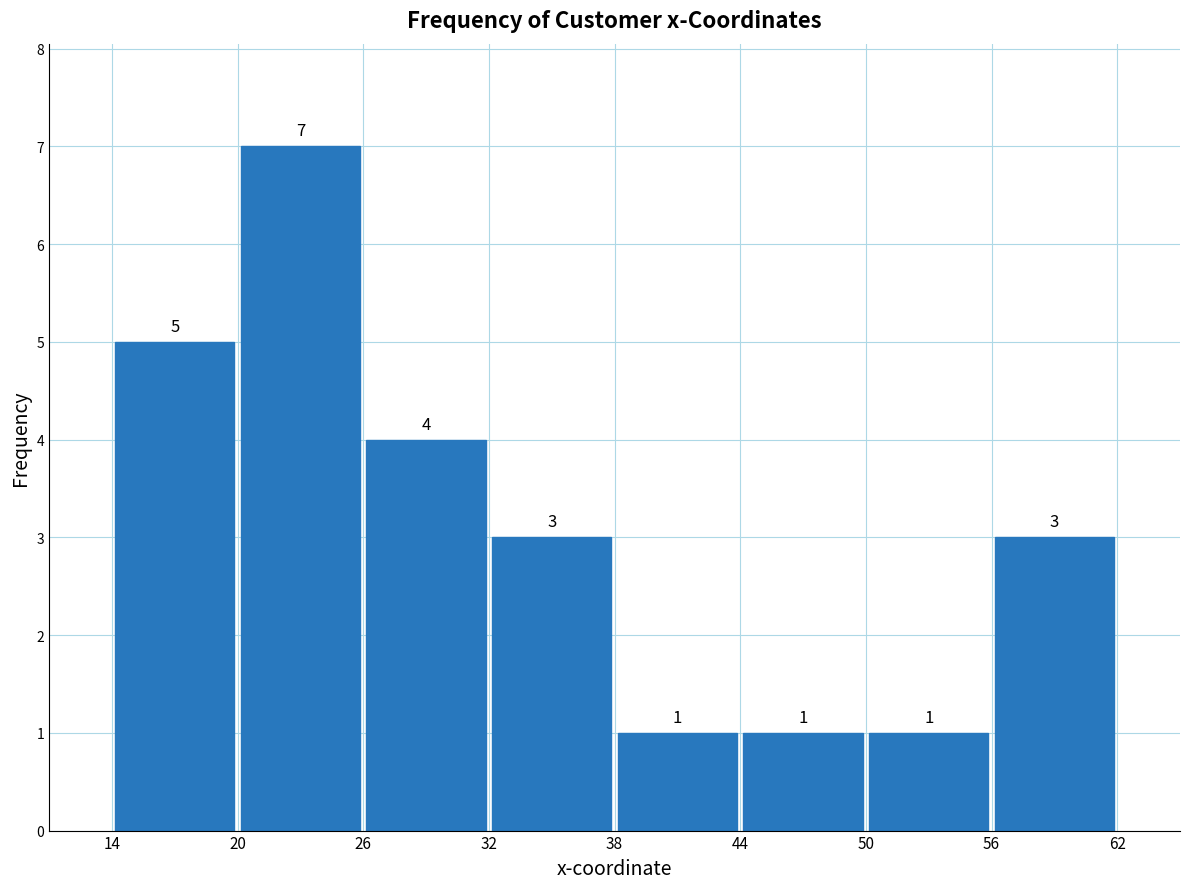

How tall is the bar that spans 20 to 26 on the x-axis?

7